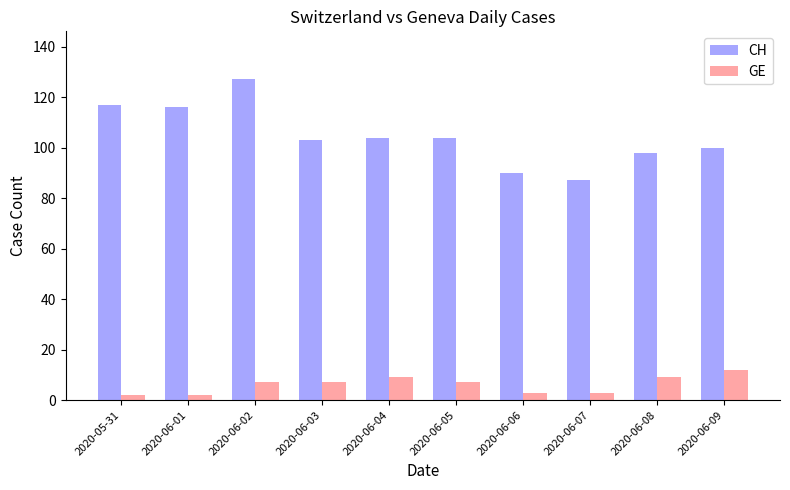

What is the label of the 9th bar from the right?

2020-06-01